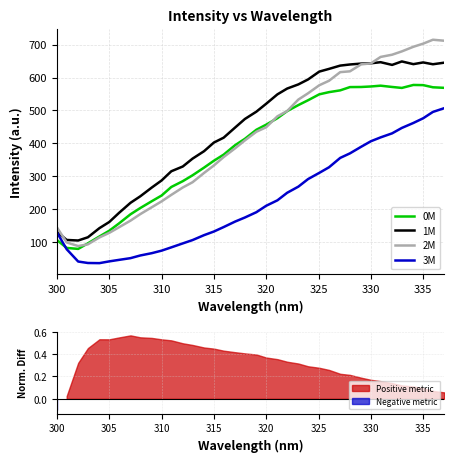

True or false: 2M and 3M intersect in this chart.

False